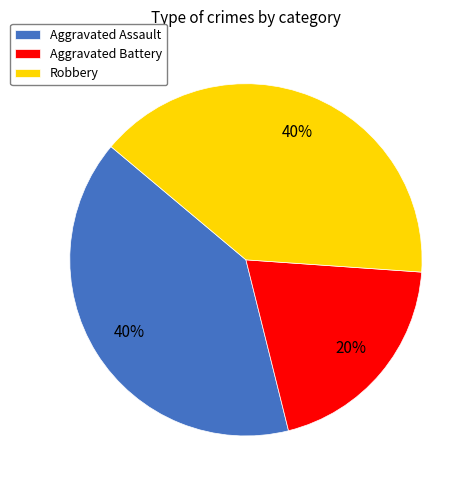

Is there any slice that represents more than half of the pie?

No